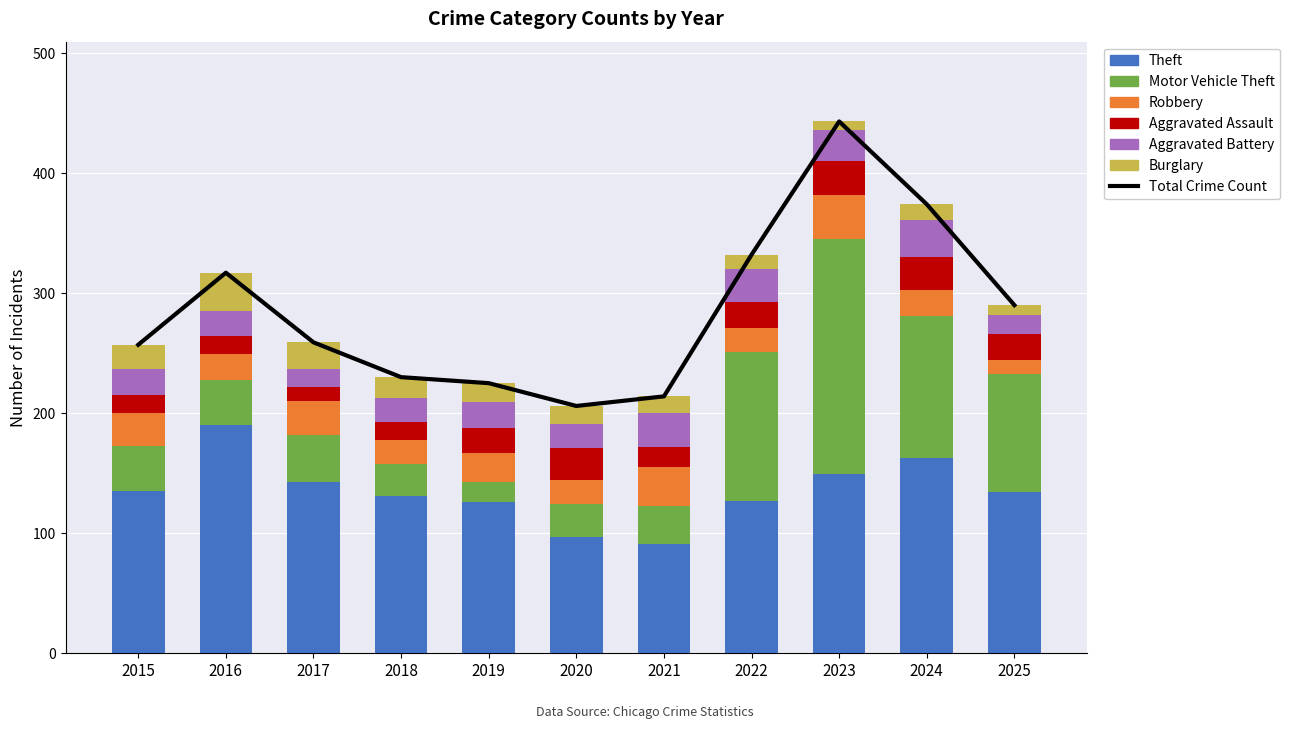

Which category has the lowest value in the Aggravated Assault series?

2017